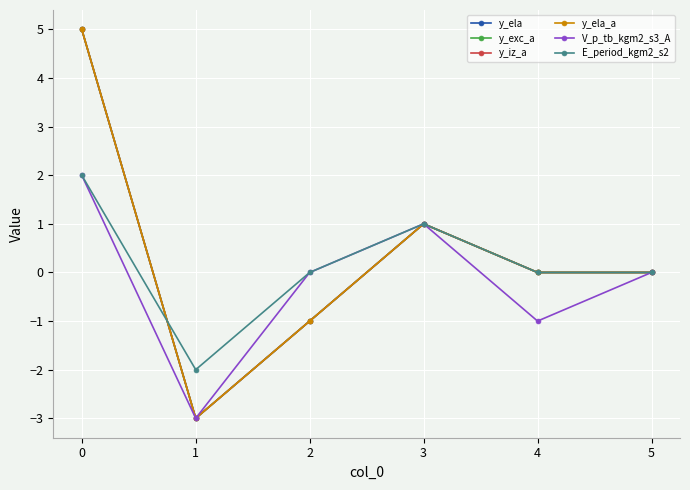

Does the chart have visible grid lines?

Yes